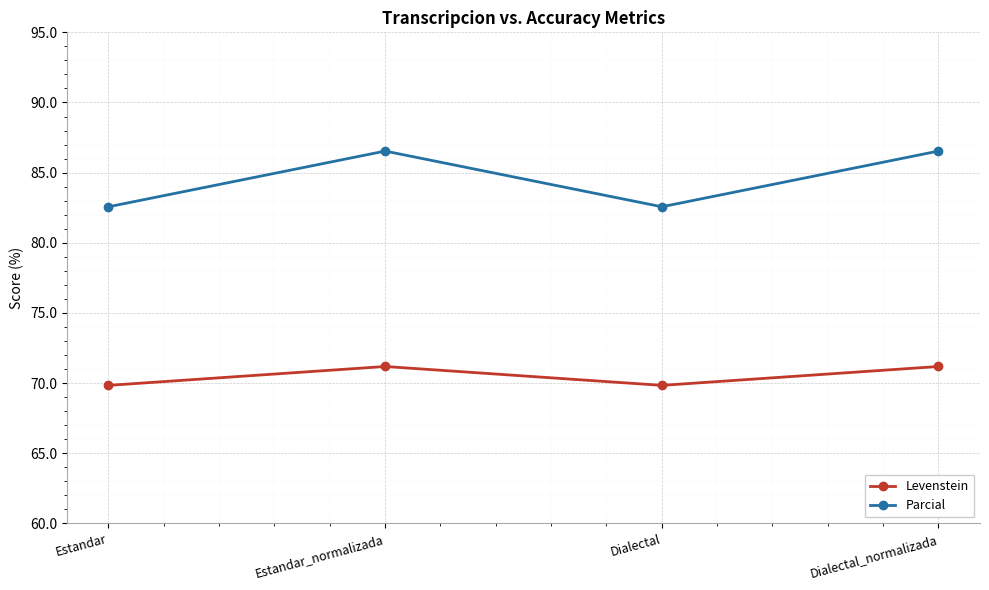

What is the maximum value for Levenstein?

71.2